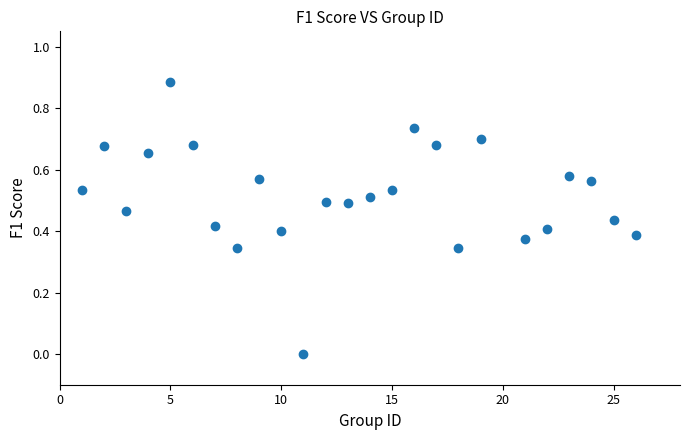

What is the range of X values (max minus min)?

25.0